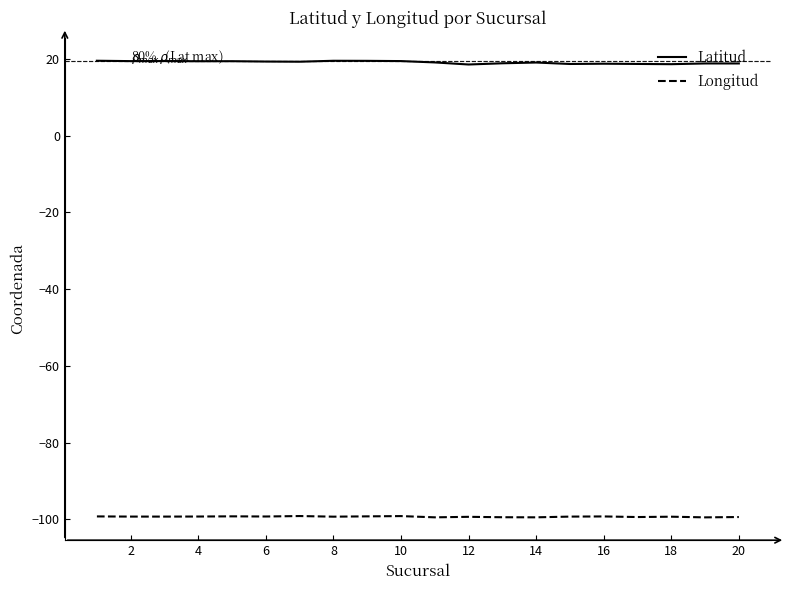

Which series has the widest spread of values?

Latitud